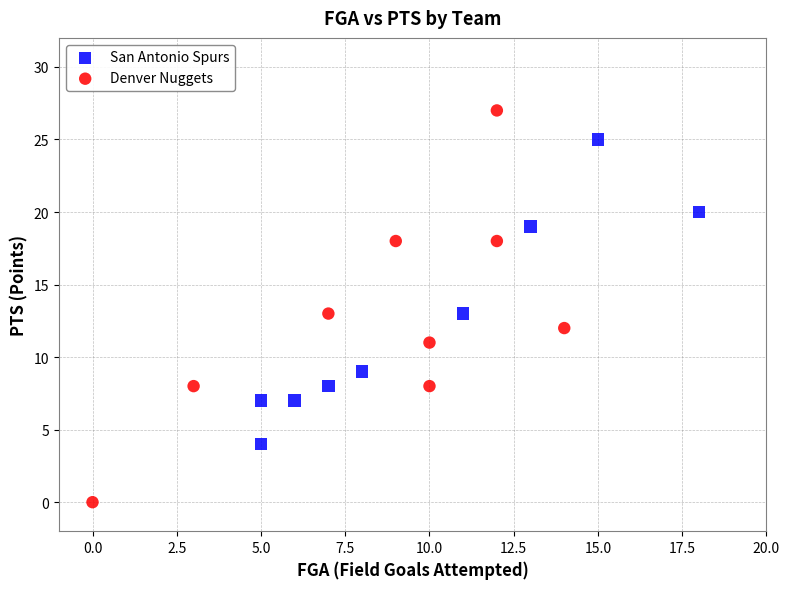

Which series reaches the minimum Y coordinate?

Denver Nuggets